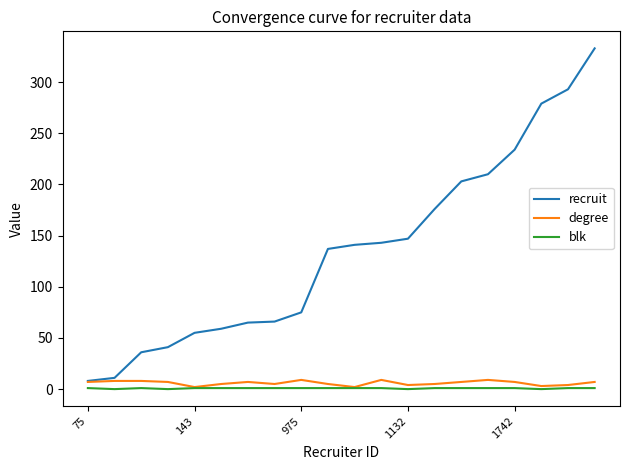

Which series has the largest total across all categories?

recruit